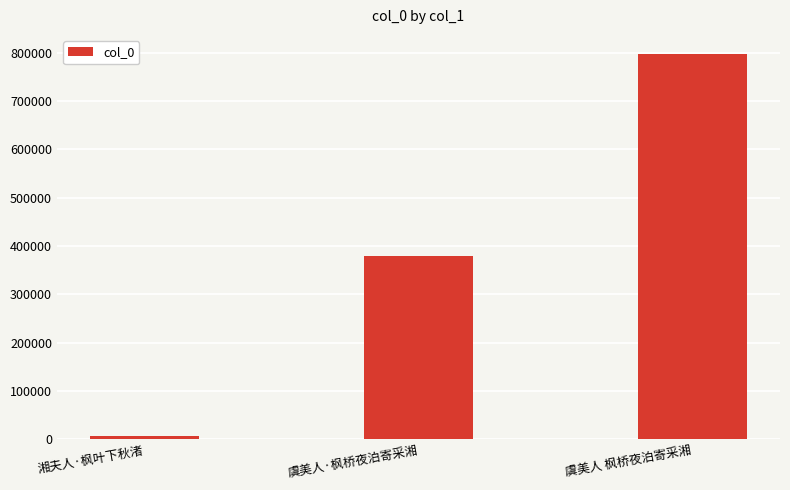

Reading right to left, what are all the values shown in this chart?

796819	380119	7164